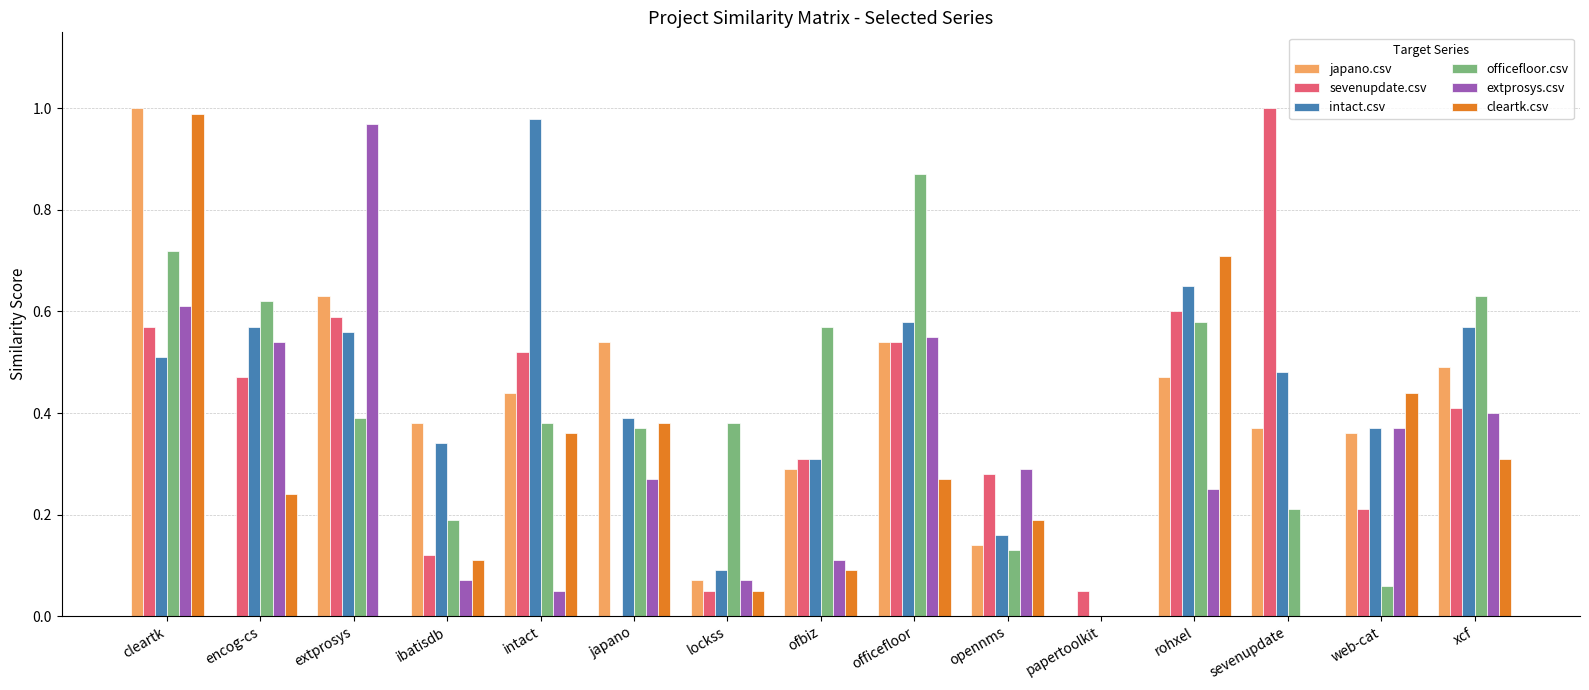

True or false: officefloor.csv has a value of 0.6 at rohxel.

True